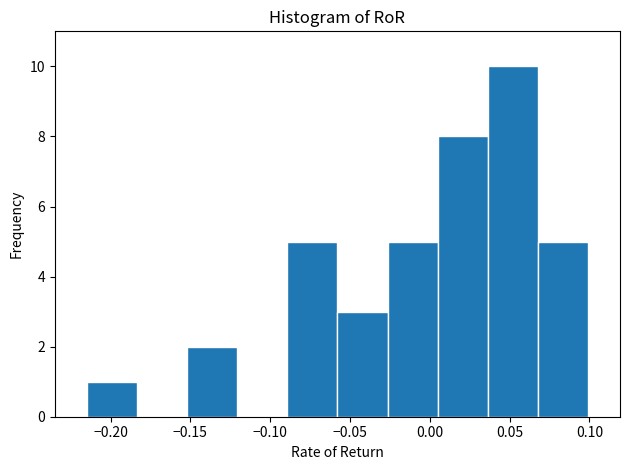

Reading left to right, transcribe this chart: for each bar, give the range it covers on the x-axis and its height. Neither the bar edges nor the heights are printed on the chart, so give them approximately, as read against the axes.

-0.215 to -0.185: 1
-0.185 to -0.150: 0
-0.150 to -0.120: 2
-0.120 to -0.090: 0
-0.090 to -0.060: 5
-0.060 to -0.025: 3
-0.025 to 0.005: 5
0.005 to 0.035: 8
0.035 to 0.070: 10
0.070 to 0.100: 5